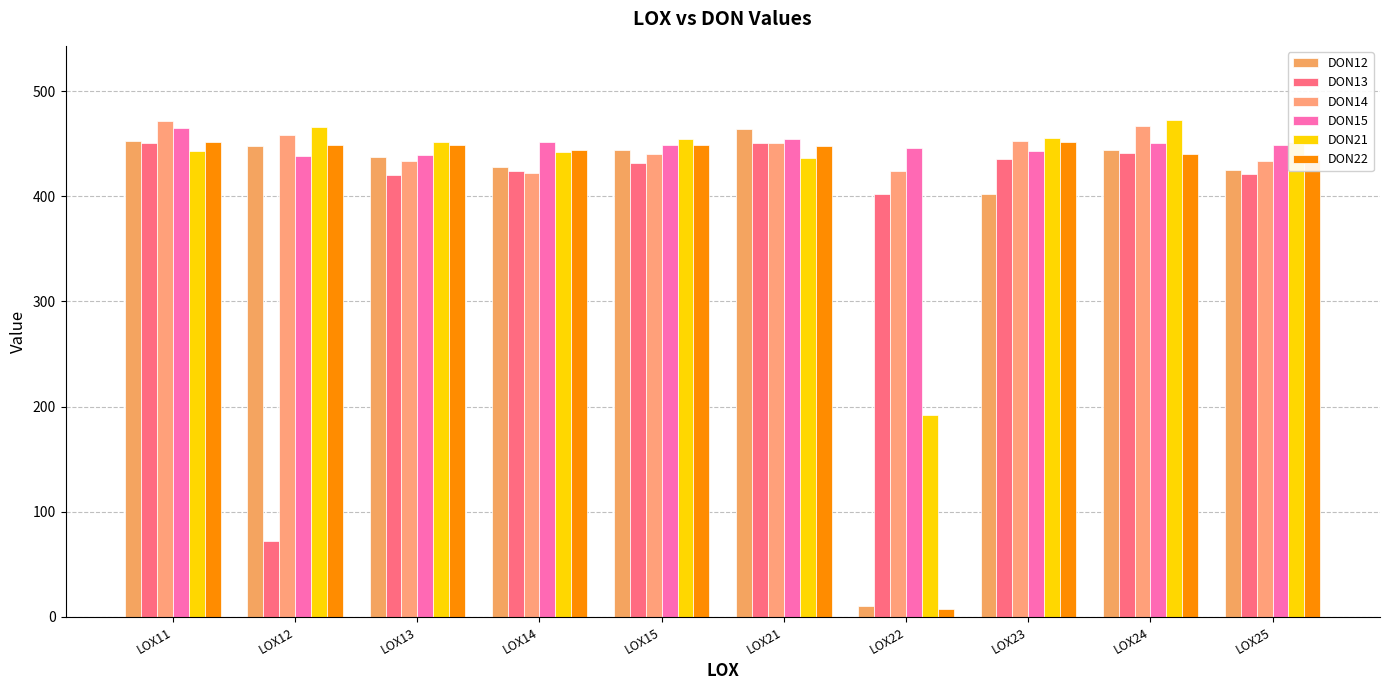

Are the bars grouped side by side (vs. stacked)?

Yes